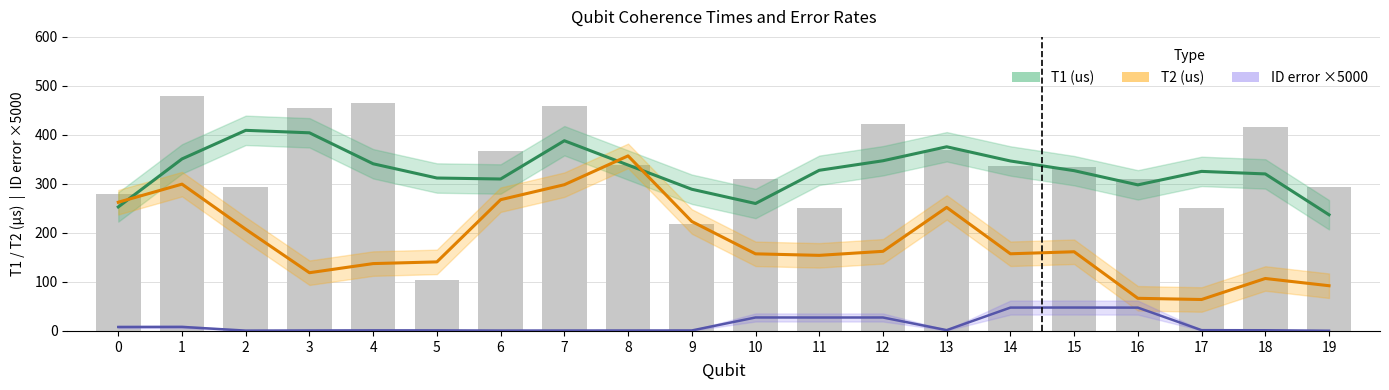

What is the average value of the T1 (us) series?

337.7